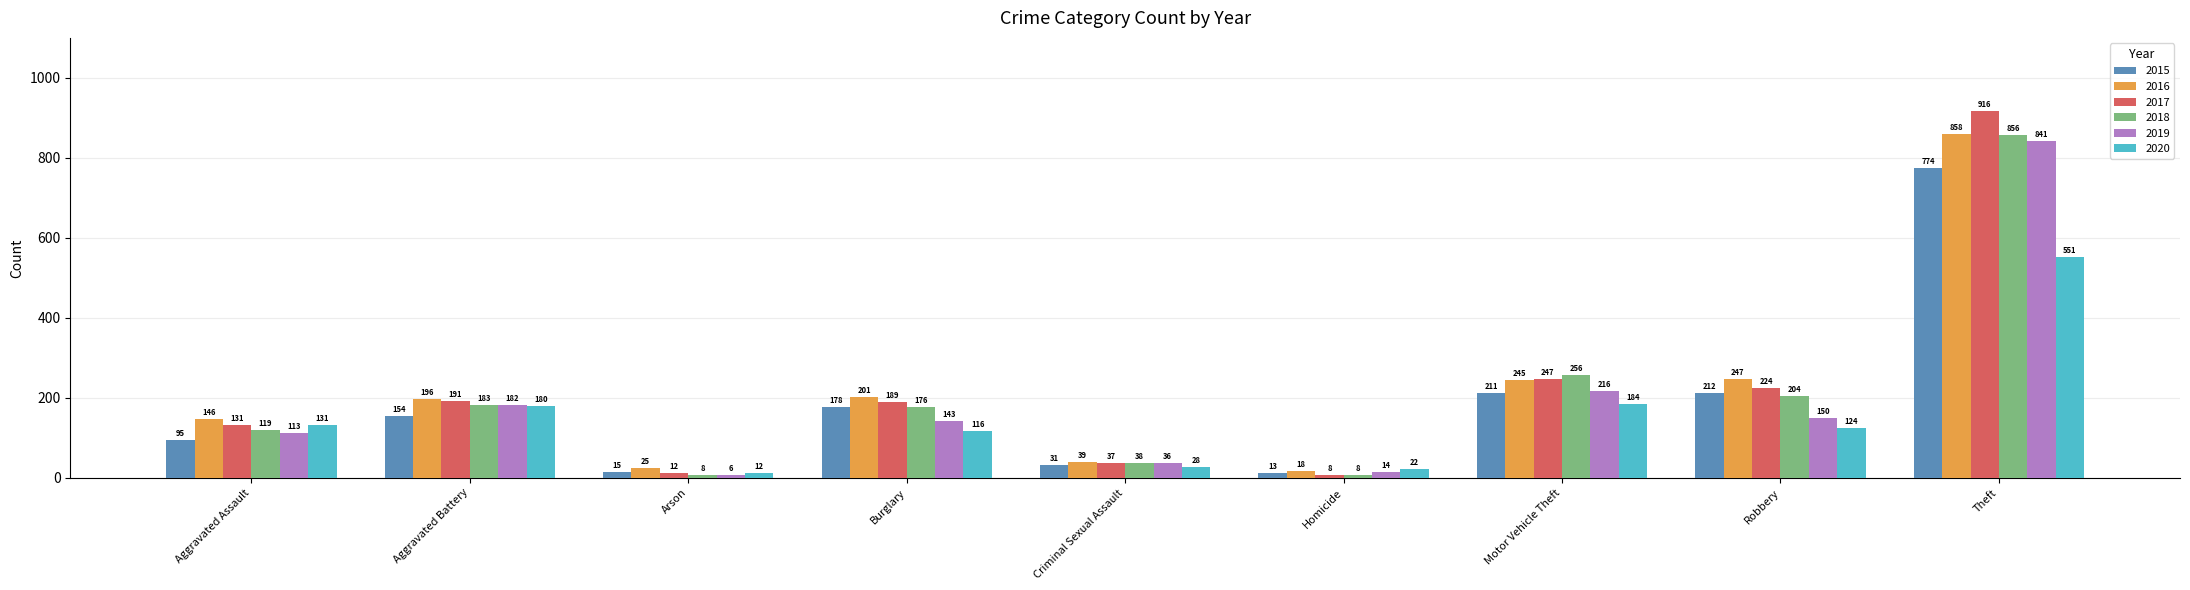

Which category has the highest value across all series?

Theft